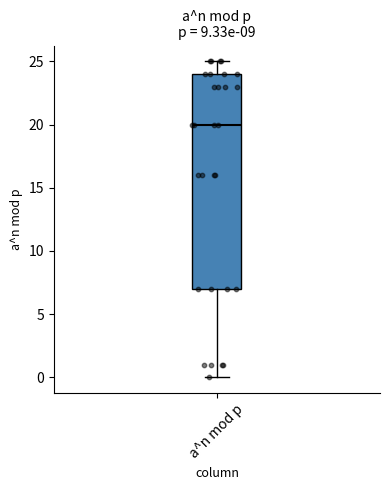

Read this box plot against the y-axis: the position of the median line, the range covered by the box, and the ends of both whiskers. The values are not printed on the chart, so give them approximately, as read against the axis.

median 20, box 7 to 24, whiskers 0 to 25